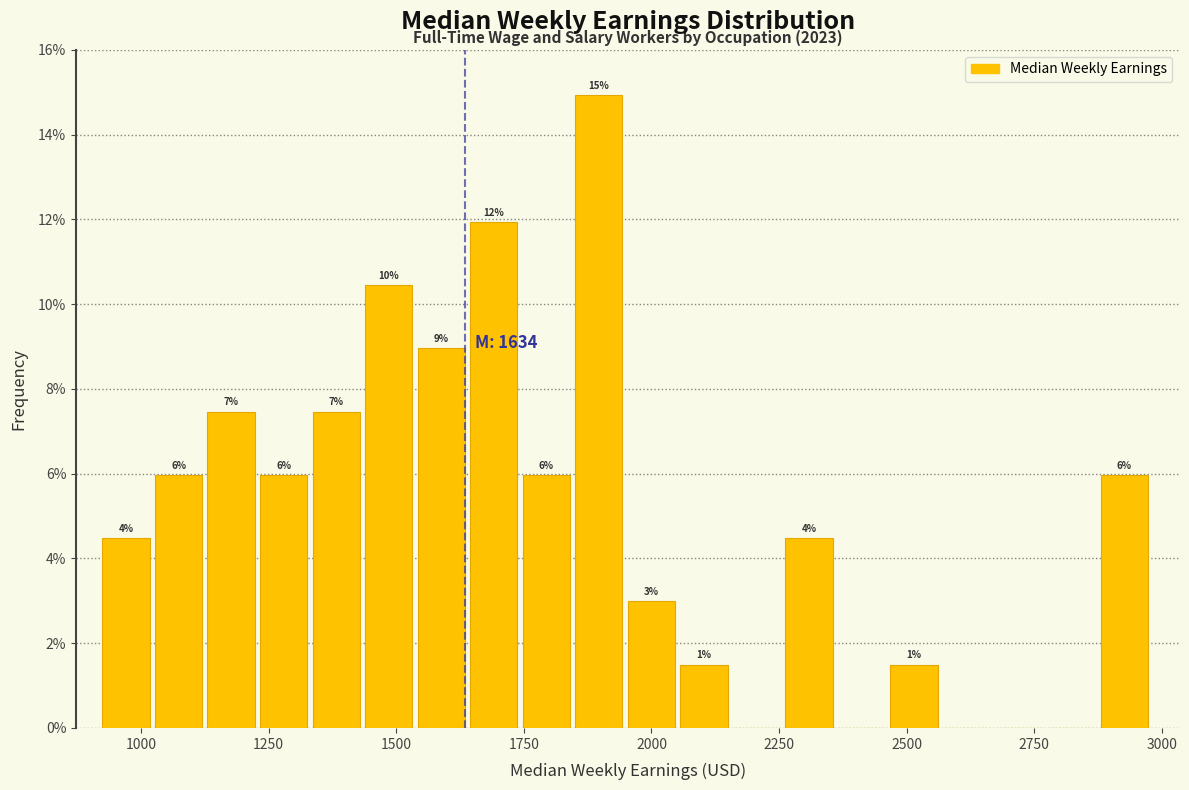

Read against the x-axis, roughly where is the centre of the tallest bar?

1900